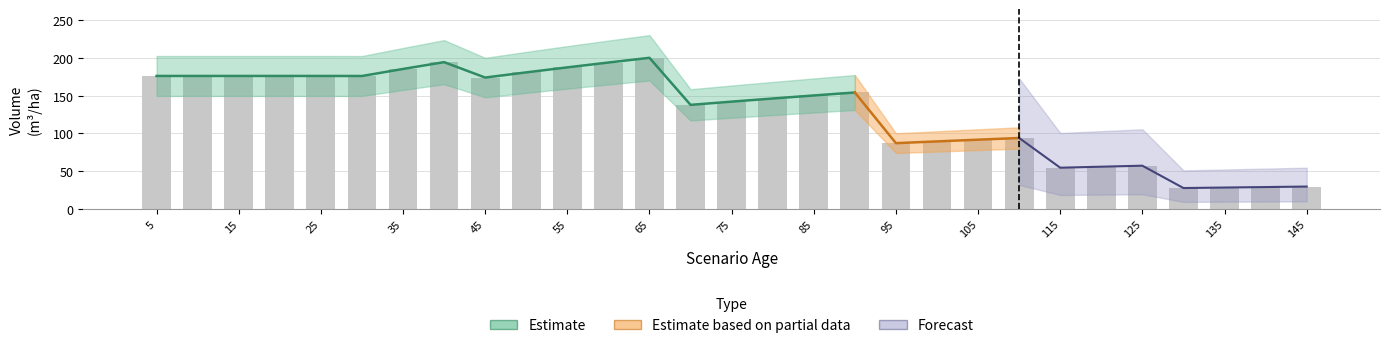

Which category has the highest value in the V_con_corteza_sp1 series?

65